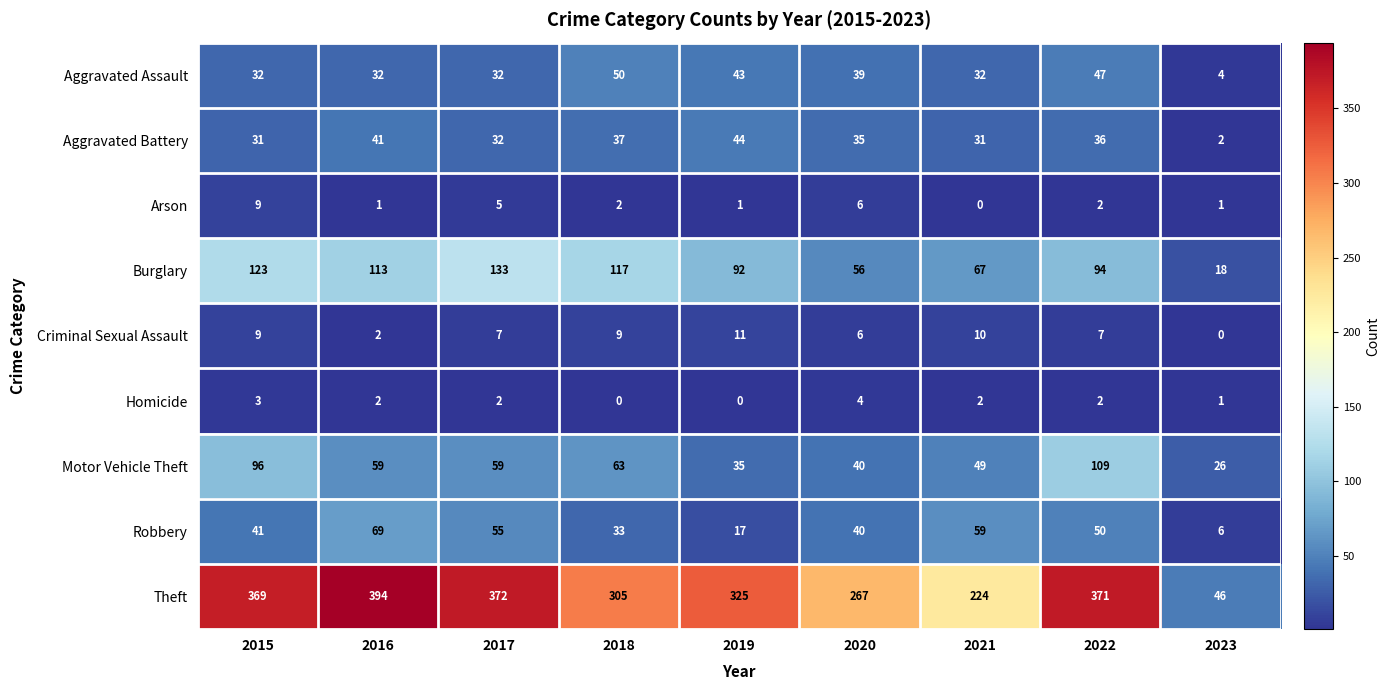

What is the approximate value of Robbery at 2020?

40